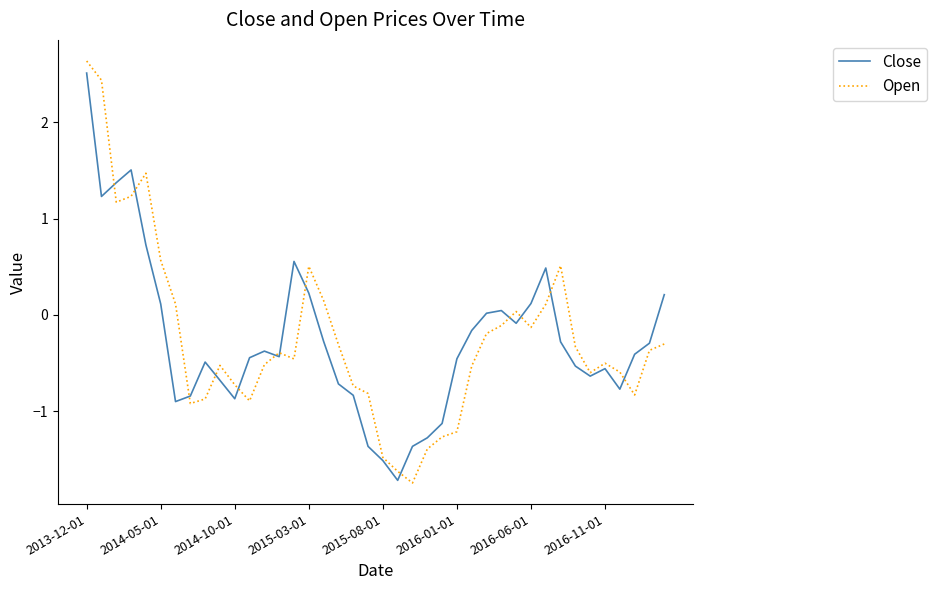

Which series has the widest spread of values?

Open